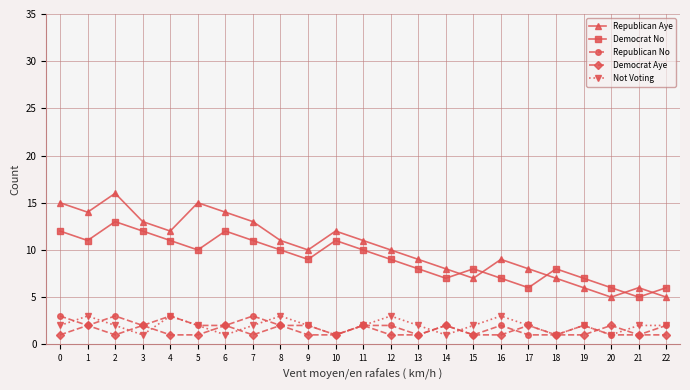

Between 3 and 4, which series saw the biggest shift?

Not Voting